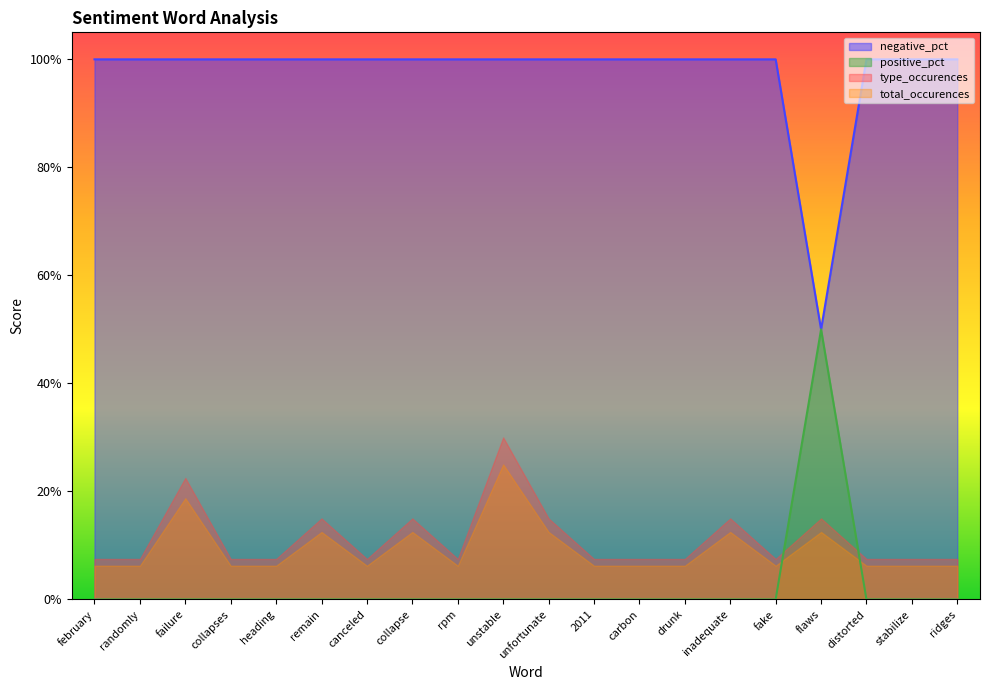

Rank the series by their maximum value, from highest to lowest.

negative_pct, positive_pct, type_occurences, total_occurences